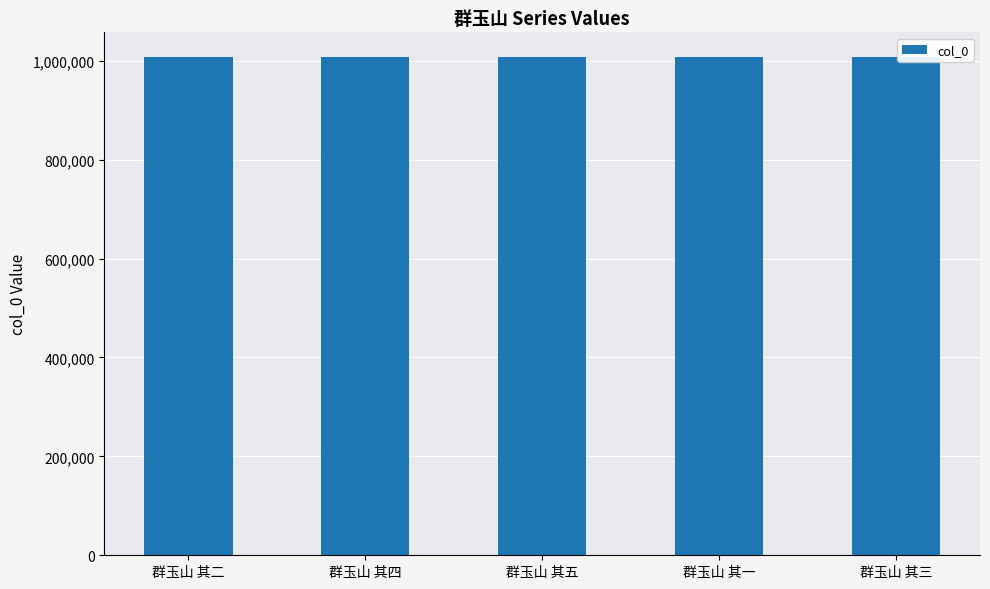

The chart shows a value of 1006958 at 群玉山 其二. True or false?

True